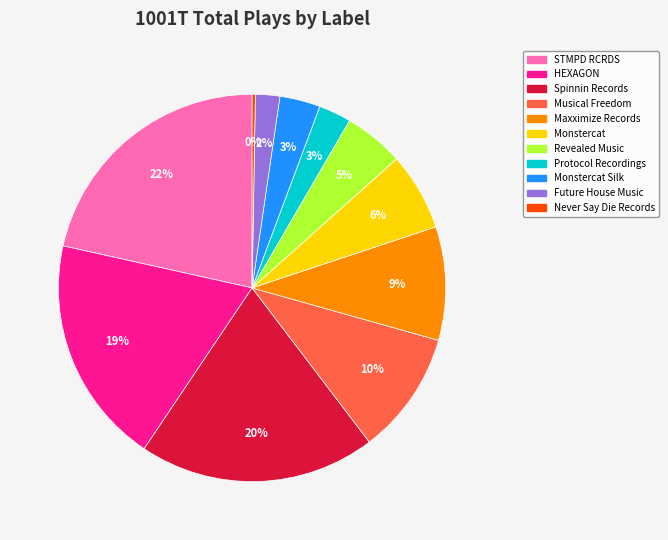

To the nearest percent, what is the average slice percentage?

9%